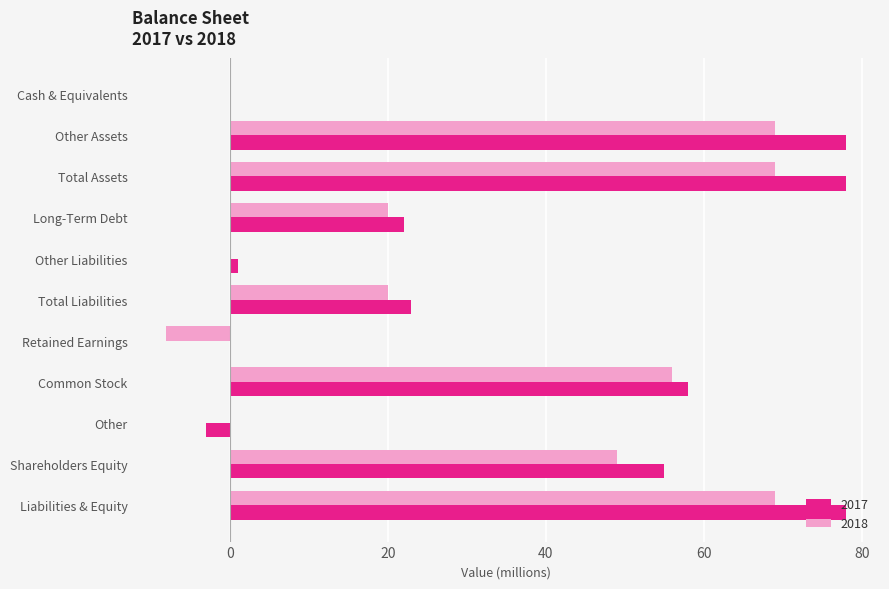

Which series changed the most between Retained Earnings and Shareholders Equity?

2018